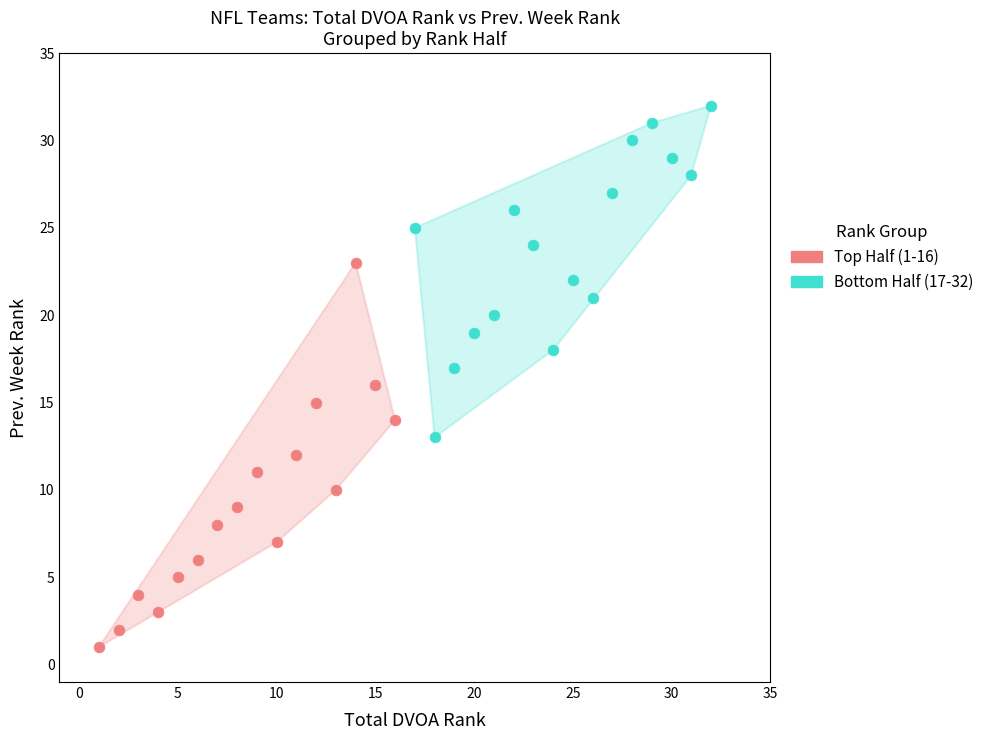

Which series has the largest Y range (max minus min)?

Top Half (1-16)